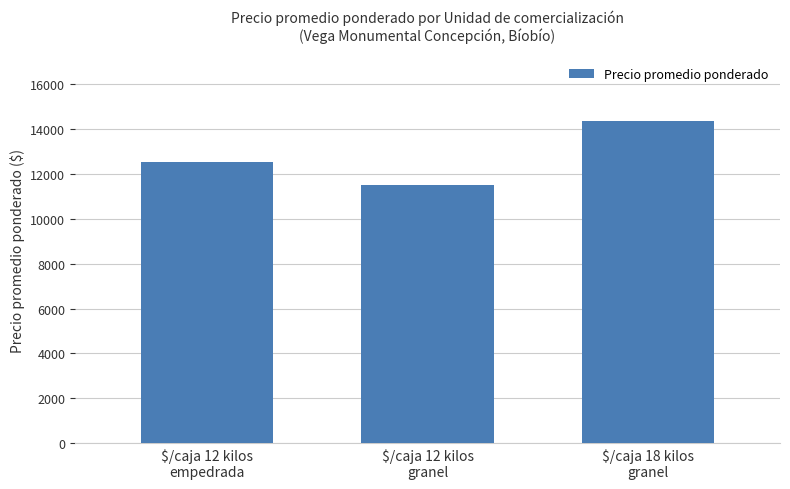

List the labels in order of value, smallest first.

$/caja 12 kilos
granel, $/caja 12 kilos
empedrada, $/caja 18 kilos
granel